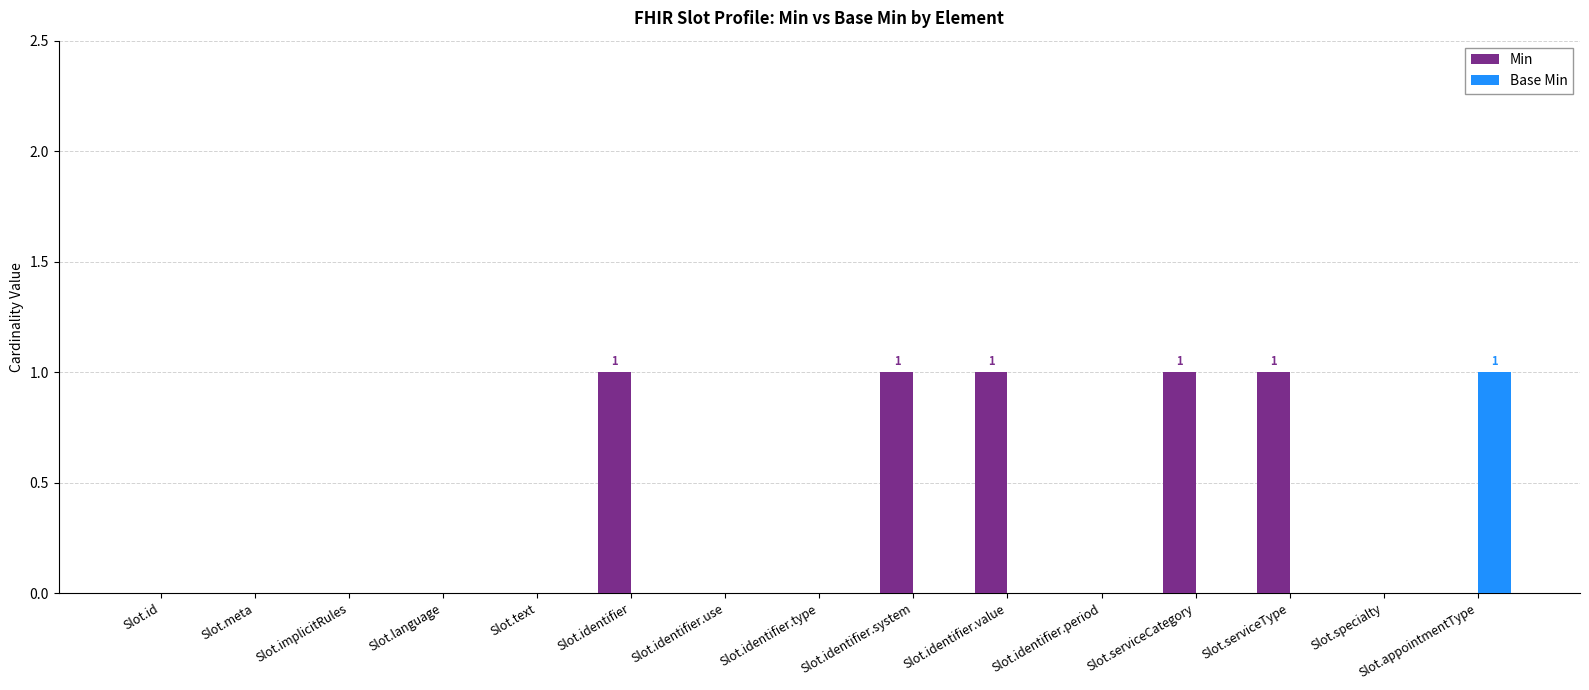

Reading left to right, extract all data points from this chart.

Min: Slot.id=0	Slot.meta=0	Slot.implicitRules=0	Slot.language=0	Slot.text=0	Slot.identifier=1	Slot.identifier.use=0	Slot.identifier.type=0	Slot.identifier.system=1	Slot.identifier.value=1	Slot.identifier.period=0	Slot.serviceCategory=1	Slot.serviceType=1	Slot.specialty=0	Slot.appointmentType=0
Base Min: Slot.id=0	Slot.meta=0	Slot.implicitRules=0	Slot.language=0	Slot.text=0	Slot.identifier=0	Slot.identifier.use=0	Slot.identifier.type=0	Slot.identifier.system=0	Slot.identifier.value=0	Slot.identifier.period=0	Slot.serviceCategory=0	Slot.serviceType=0	Slot.specialty=0	Slot.appointmentType=1